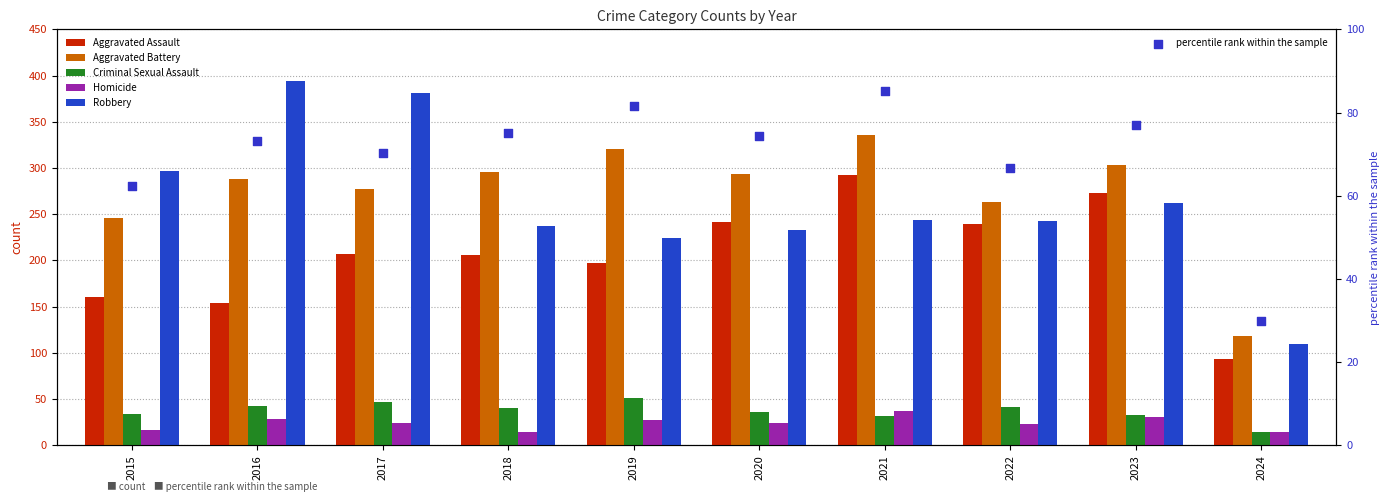

Which series has the largest total across all categories?

Aggravated Battery